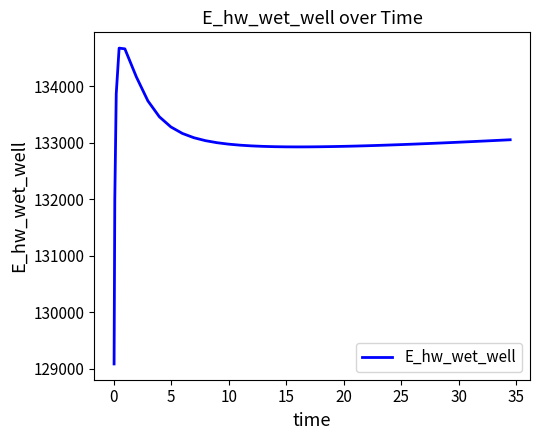

How many values exceed 132979?

20